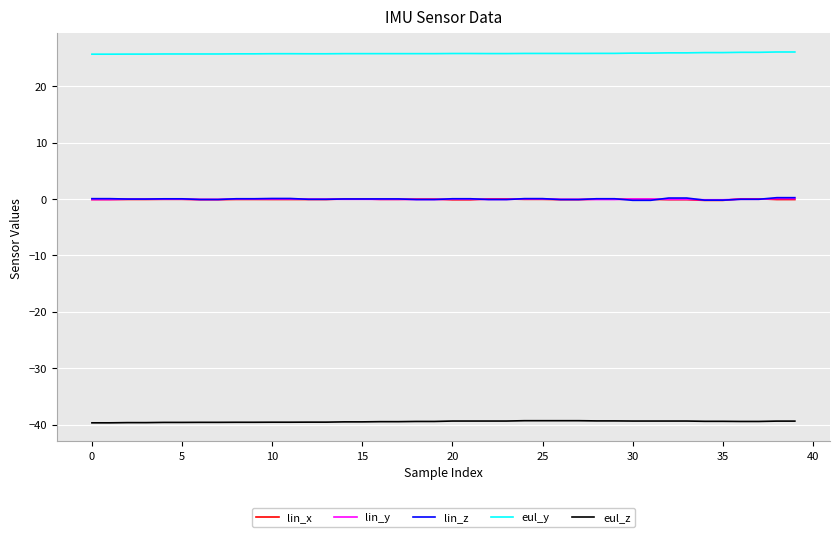

Which series has the largest total across all categories?

eul_y